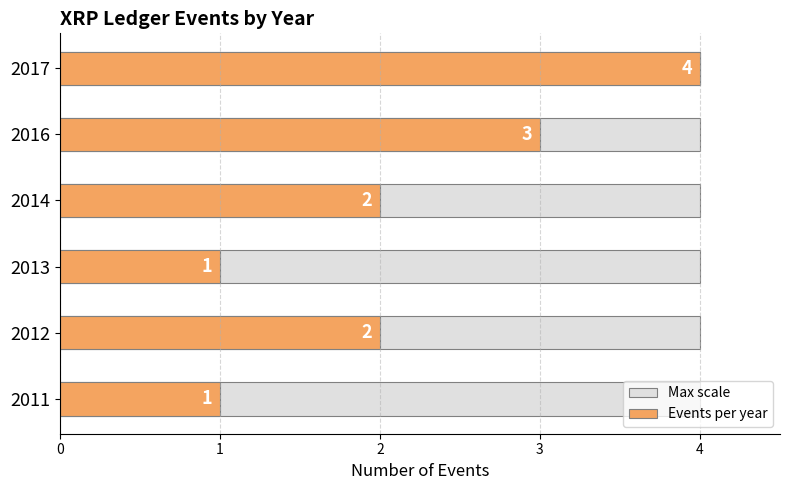

Does the chart contain stacked bars?

No